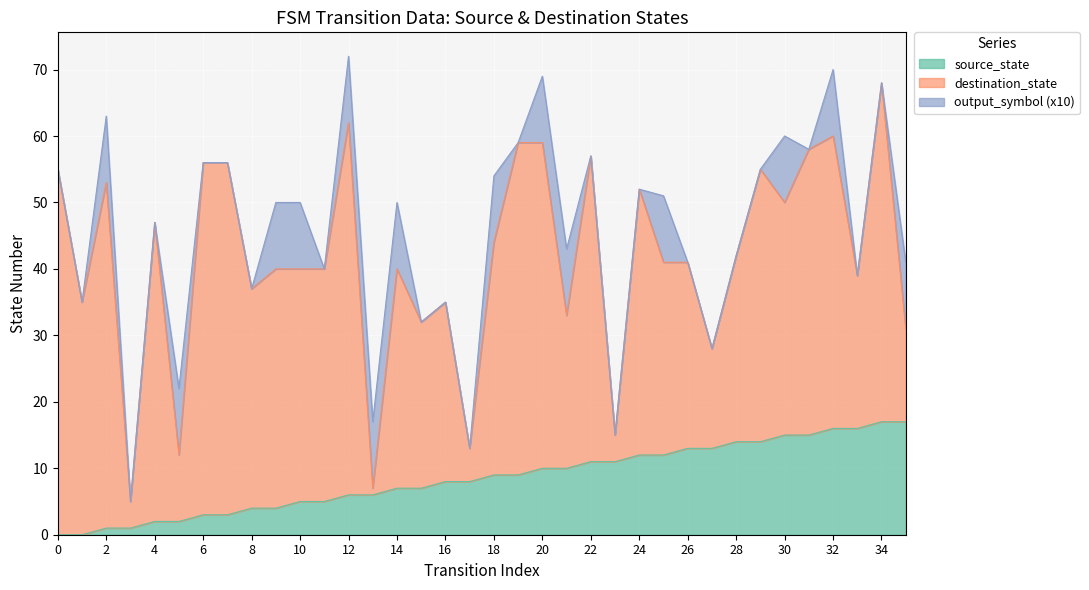

At which category is the sum across all series the highest?

12